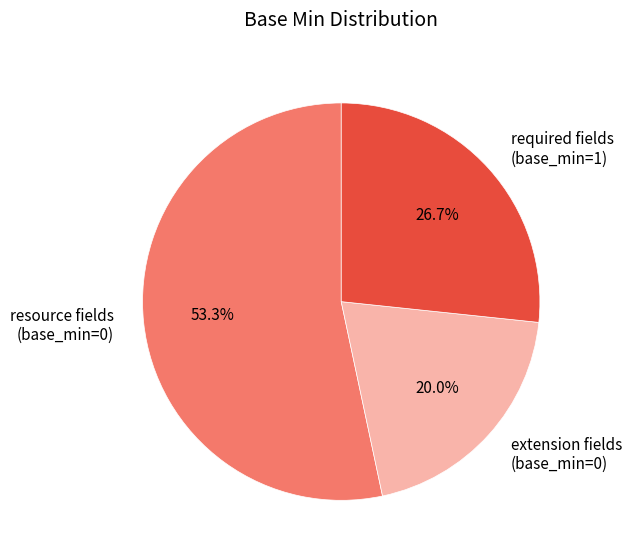

What is the ratio of the value at resource fields (base_min=0) to the value at extension fields (base_min=0)?

2.7